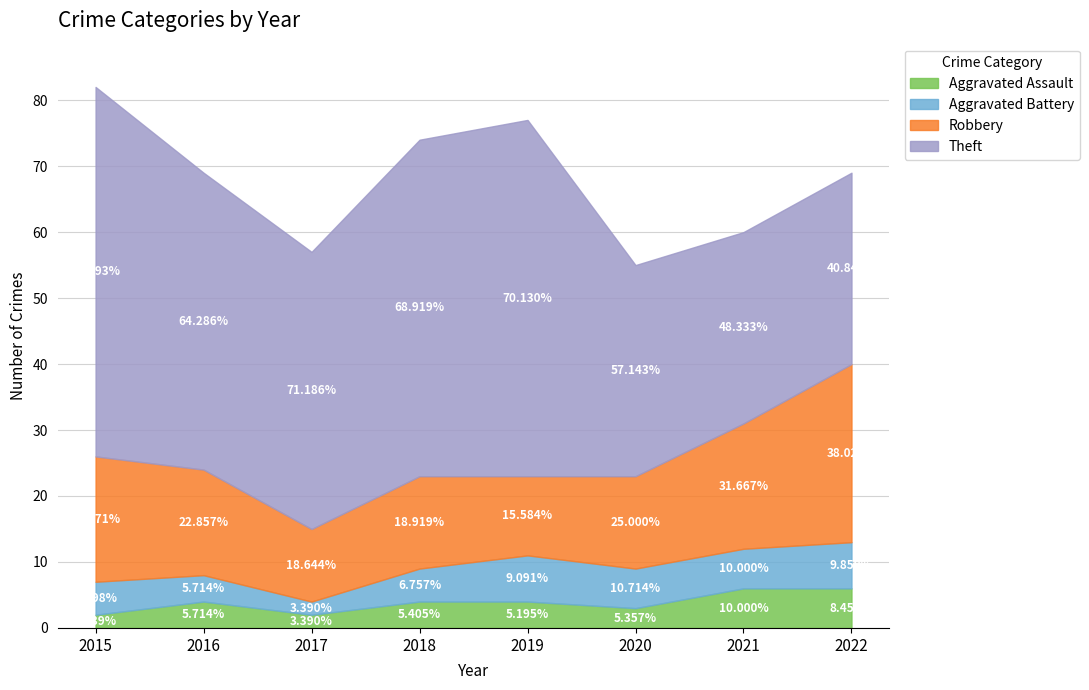

True or false: Robbery and Aggravated Battery cross at least once.

False